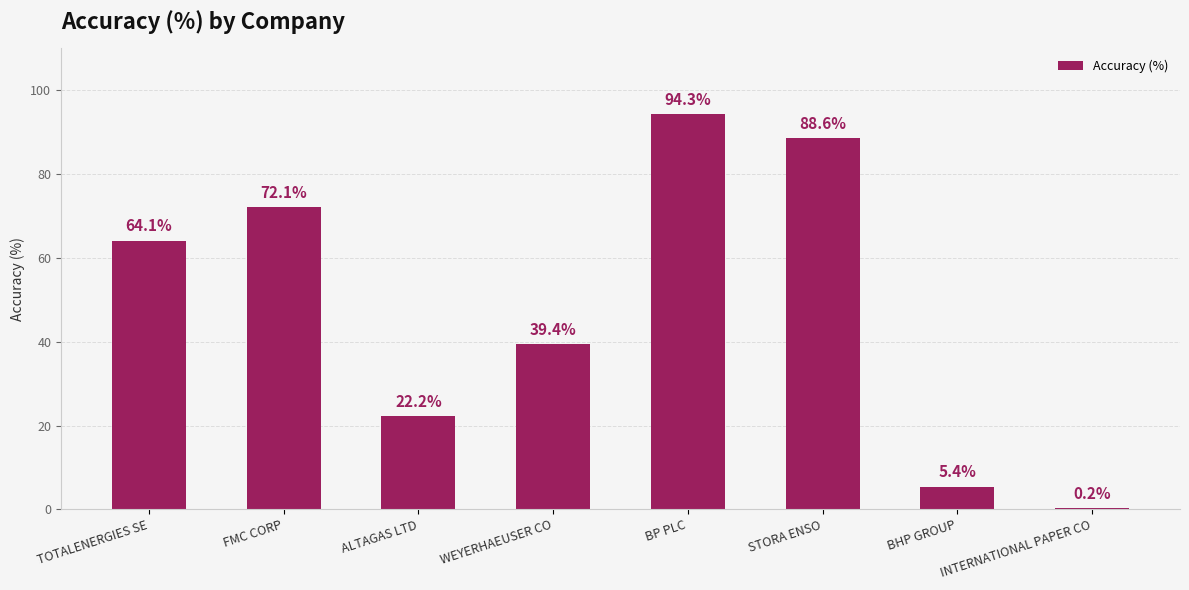

How many data points does each series have?

8